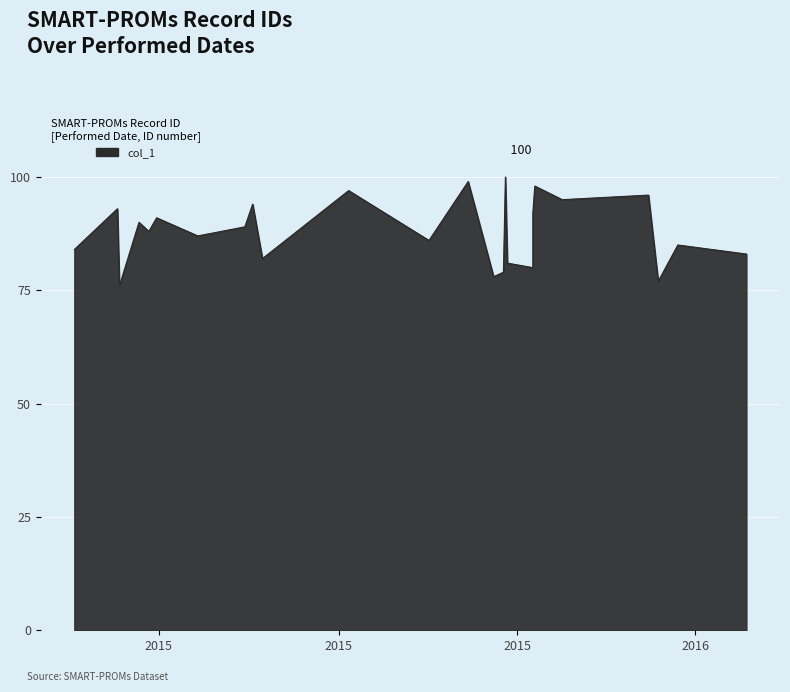

How many distinct data groups are displayed?

1